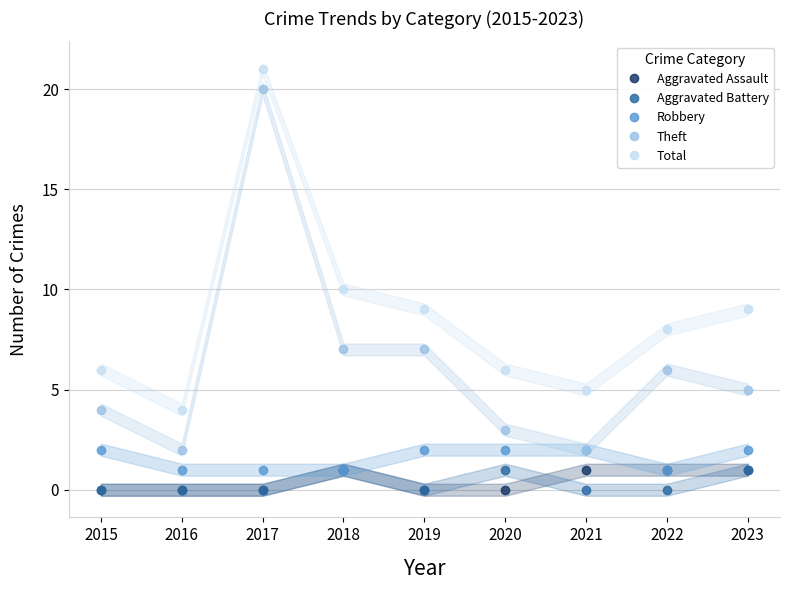

Rank the categories by Robbery value from lowest to highest.

2016, 2017, 2018, 2022, 2015, 2019, 2020, 2021, 2023